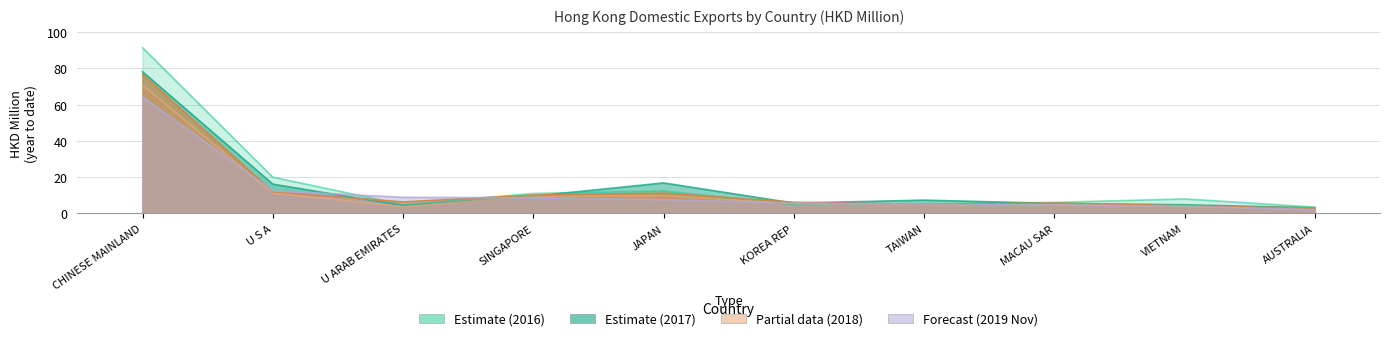

Reading right to left, transcribe all the data shown in this chart.

2016 DX (HKD M): AUSTRALIA=3.5	VIETNAM=8.0	MACAU SAR=6.1	TAIWAN=5.1	KOREA REP=5.0	JAPAN=12.5	SINGAPORE=11.1	U ARAB EMIRATES=4.9	U S A=20.0	CHINESE MAINLAND=91.3
2017 DX (HKD M): AUSTRALIA=3.1	VIETNAM=4.8	MACAU SAR=5.6	TAIWAN=7.4	KOREA REP=5.7	JAPAN=16.8	SINGAPORE=9.5	U ARAB EMIRATES=4.4	U S A=16.2	CHINESE MAINLAND=78.1
2018 Nov DX (HKD M): AUSTRALIA=2.6	VIETNAM=3.8	MACAU SAR=5.2	TAIWAN=4.6	KOREA REP=5.6	JAPAN=9.8	SINGAPORE=9.4	U ARAB EMIRATES=3.8	U S A=11.2	CHINESE MAINLAND=70.8
2018 DX (HKD M): AUSTRALIA=2.9	VIETNAM=4.2	MACAU SAR=5.7	TAIWAN=5.0	KOREA REP=6.2	JAPAN=11.2	SINGAPORE=10.1	U ARAB EMIRATES=6.4	U S A=12.0	CHINESE MAINLAND=76.6
2019 Nov DX (HKD M): AUSTRALIA=2.1	VIETNAM=4.0	MACAU SAR=4.8	TAIWAN=5.0	KOREA REP=5.7	JAPAN=7.6	SINGAPORE=8.6	U ARAB EMIRATES=8.9	U S A=12.5	CHINESE MAINLAND=64.2